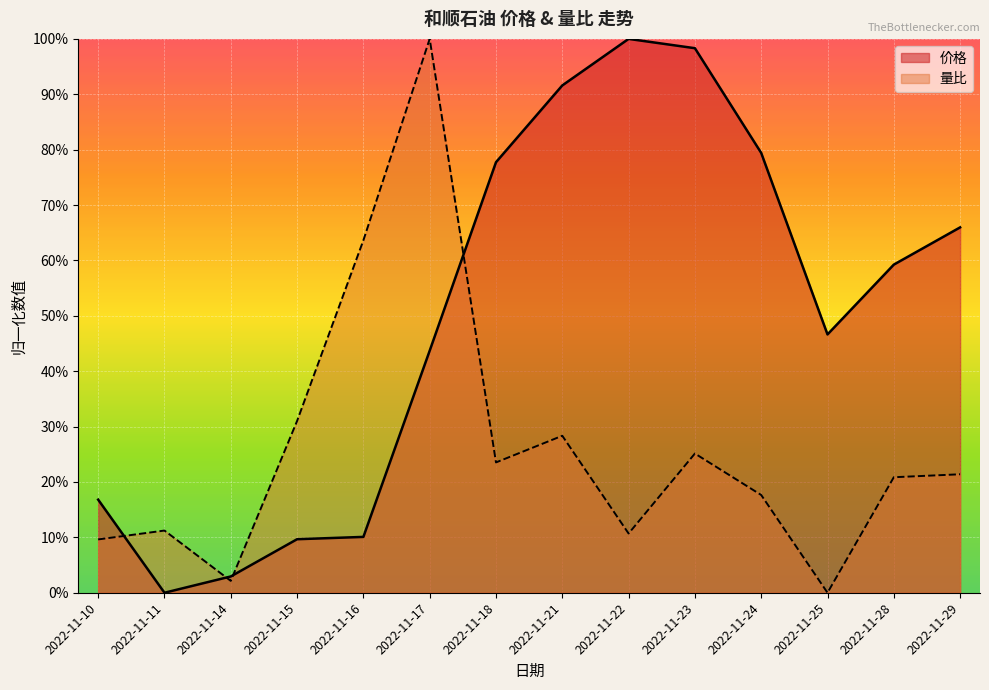

Which series changed the most between 2022-11-11 and 2022-11-18?

价格